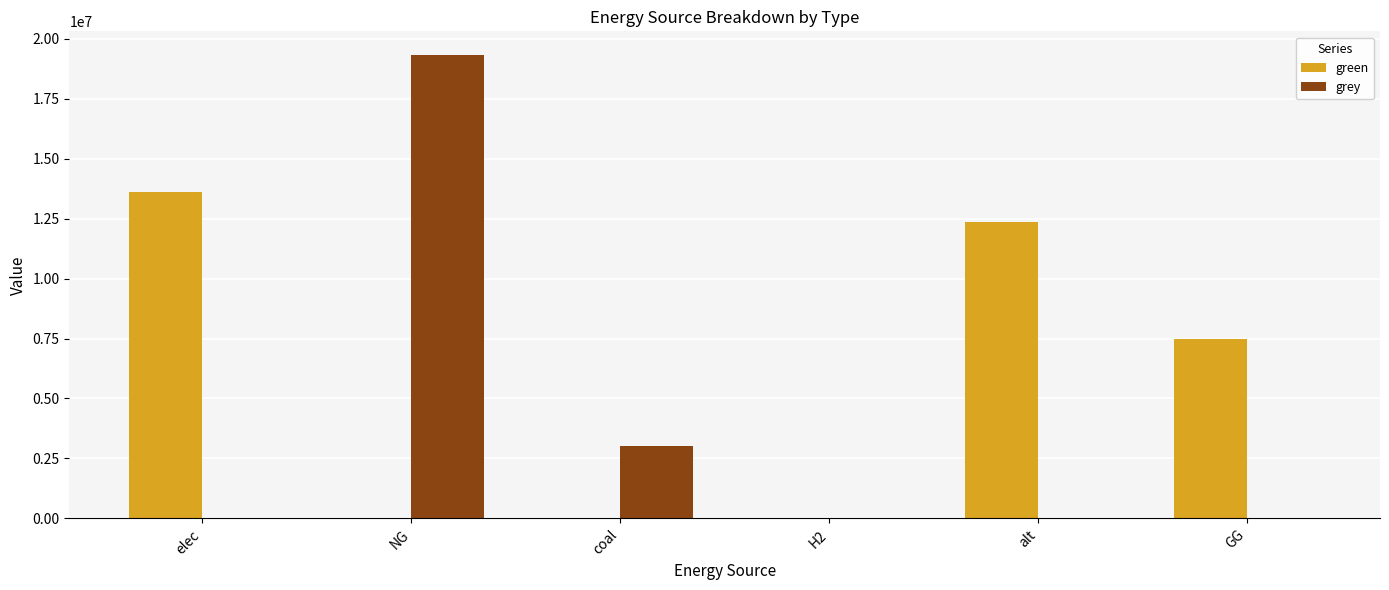

The grey series shows 0.0 at elec. True or false?

True